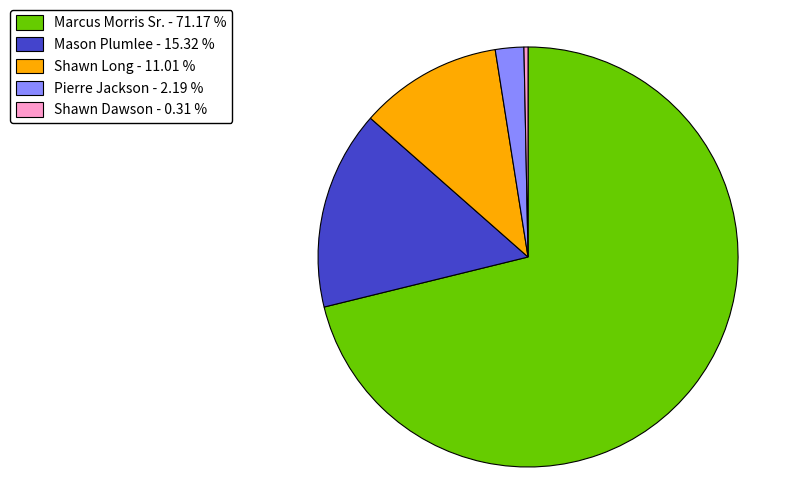

Between Pierre Jackson - 2.19 % and Shawn Long - 11.01 %, which is larger?

Shawn Long - 11.01 %